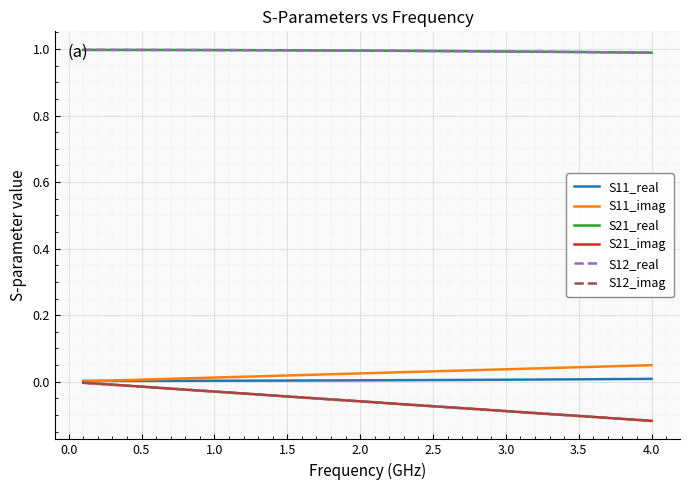

True or false: S11_real and S21_real cross at least once.

False